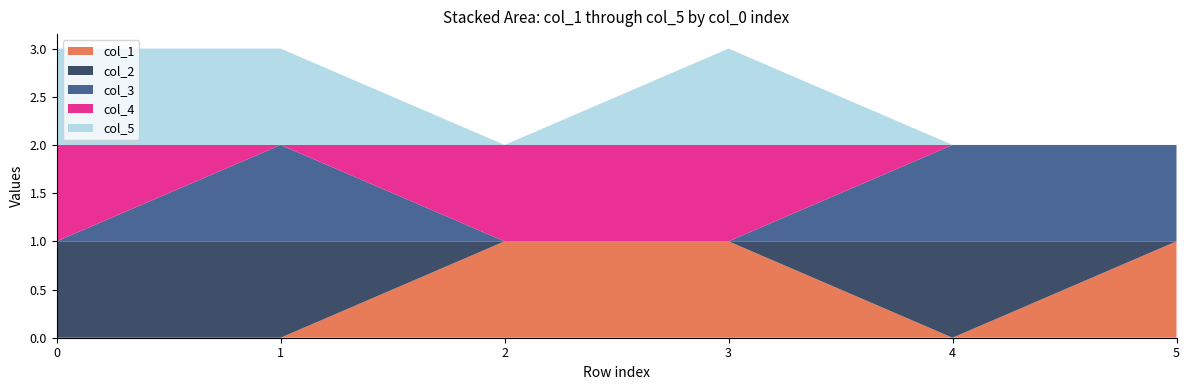

Reading left to right, what are all the values shown in this chart?

col_1: 0=0	1=0	2=1	3=1	4=0	5=1
col_2: 0=1	1=1	2=0	3=0	4=1	5=0
col_3: 0=0	1=1	2=0	3=0	4=1	5=1
col_4: 0=1	1=0	2=1	3=1	4=0	5=0
col_5: 0=1	1=1	2=0	3=1	4=0	5=0